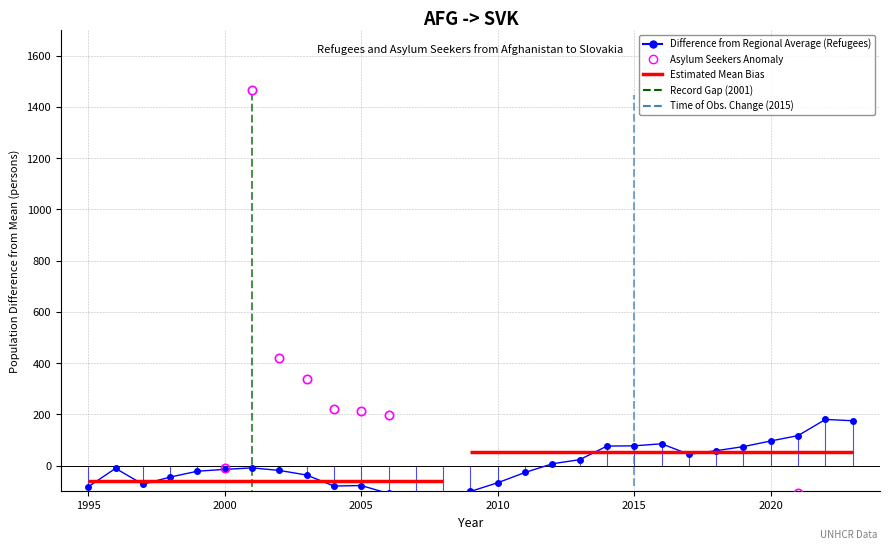

How many intersections are there between Asylum Seekers Anomaly and Difference from Regional Average (Refugees)?

2